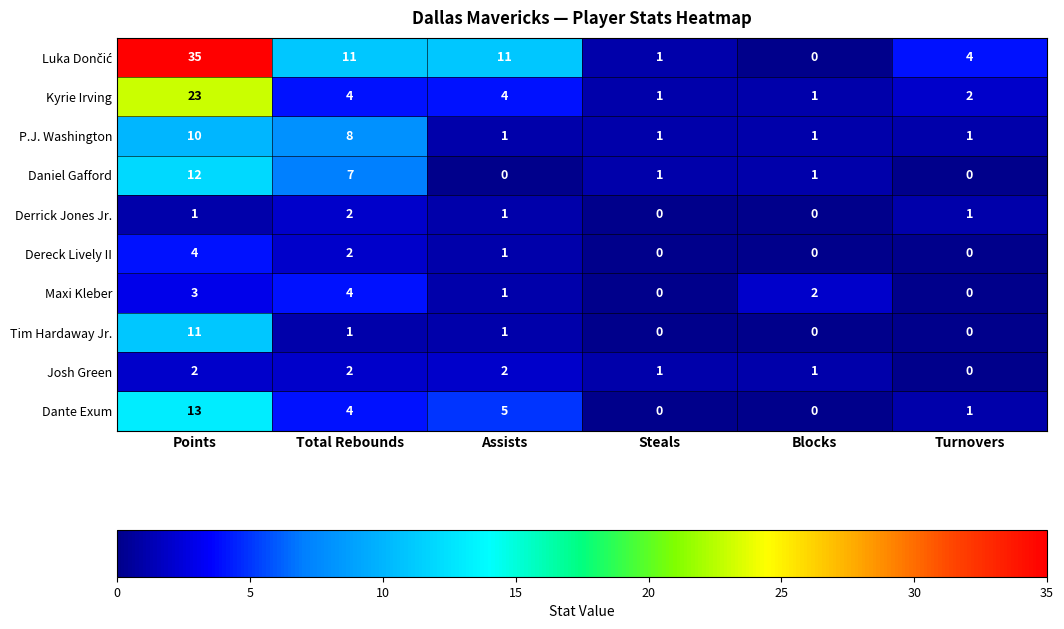

The Josh Green series shows 1 at Steals. True or false?

True